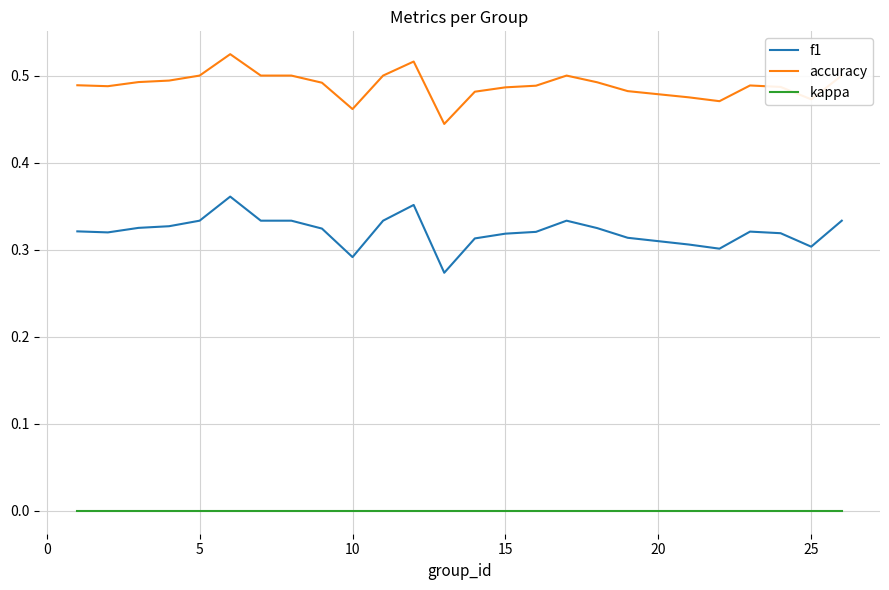

Rank the series by their average value, from highest to lowest.

accuracy, f1, kappa